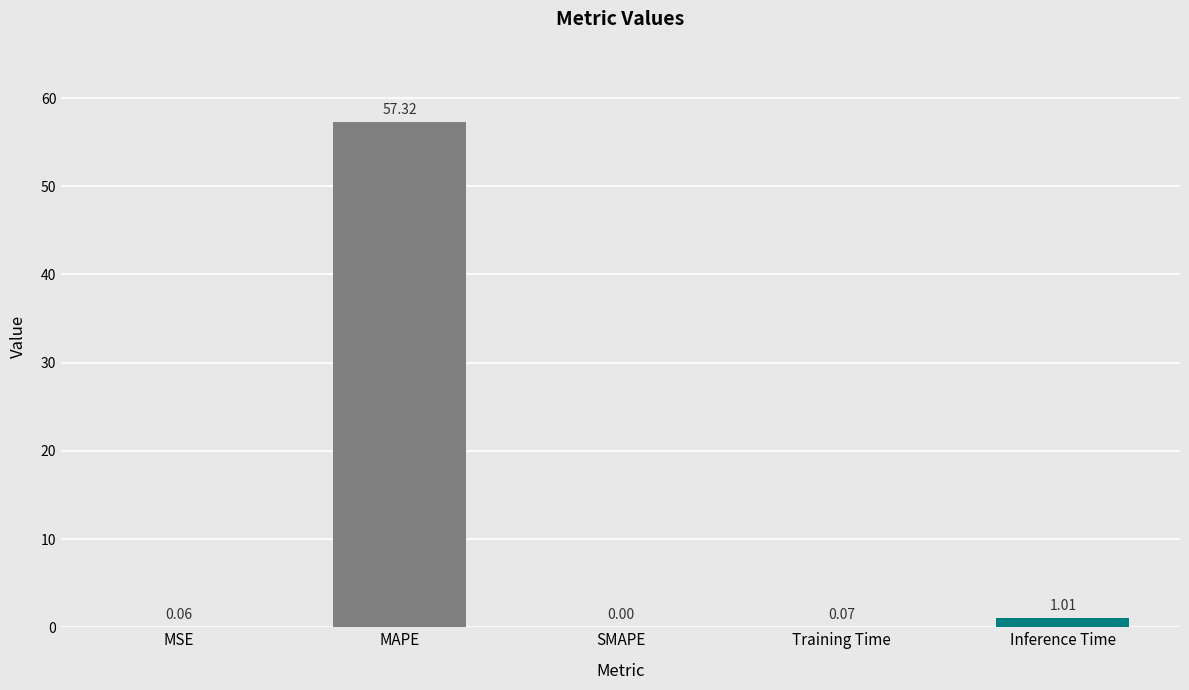

At which label is the value closest to 28?

Inference Time